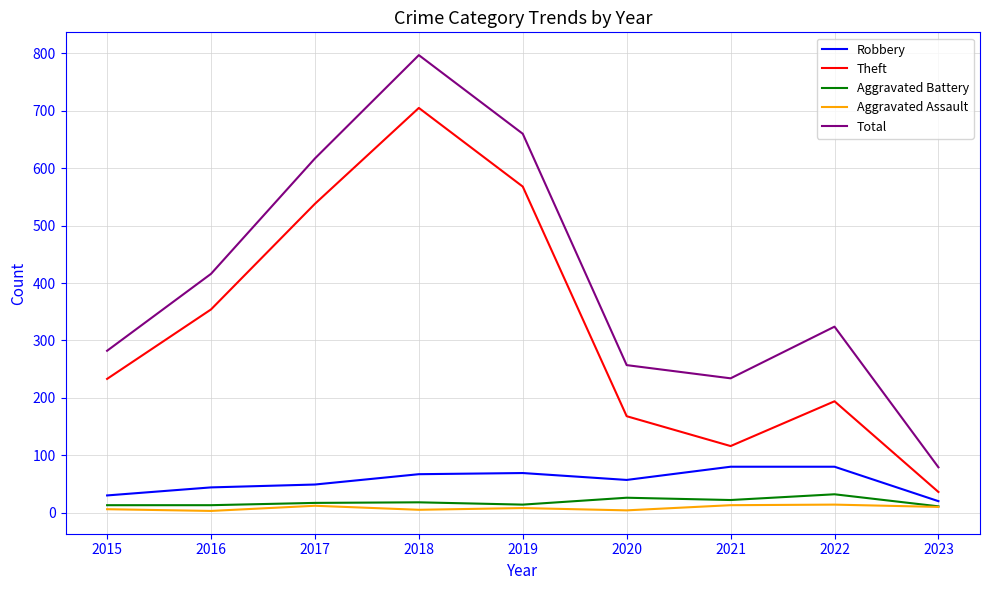

Which category has the highest value in the Total series?

2018